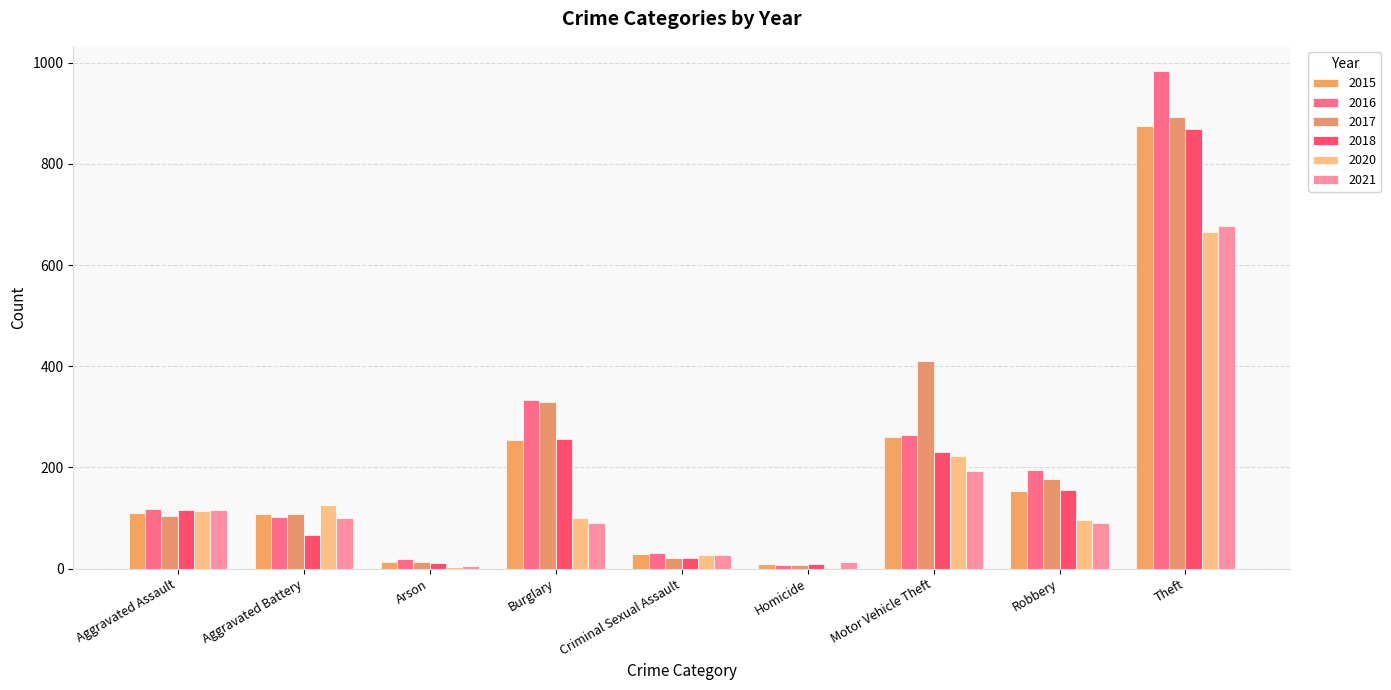

What is the difference between the maximum and minimum values in the 2015 series?

865